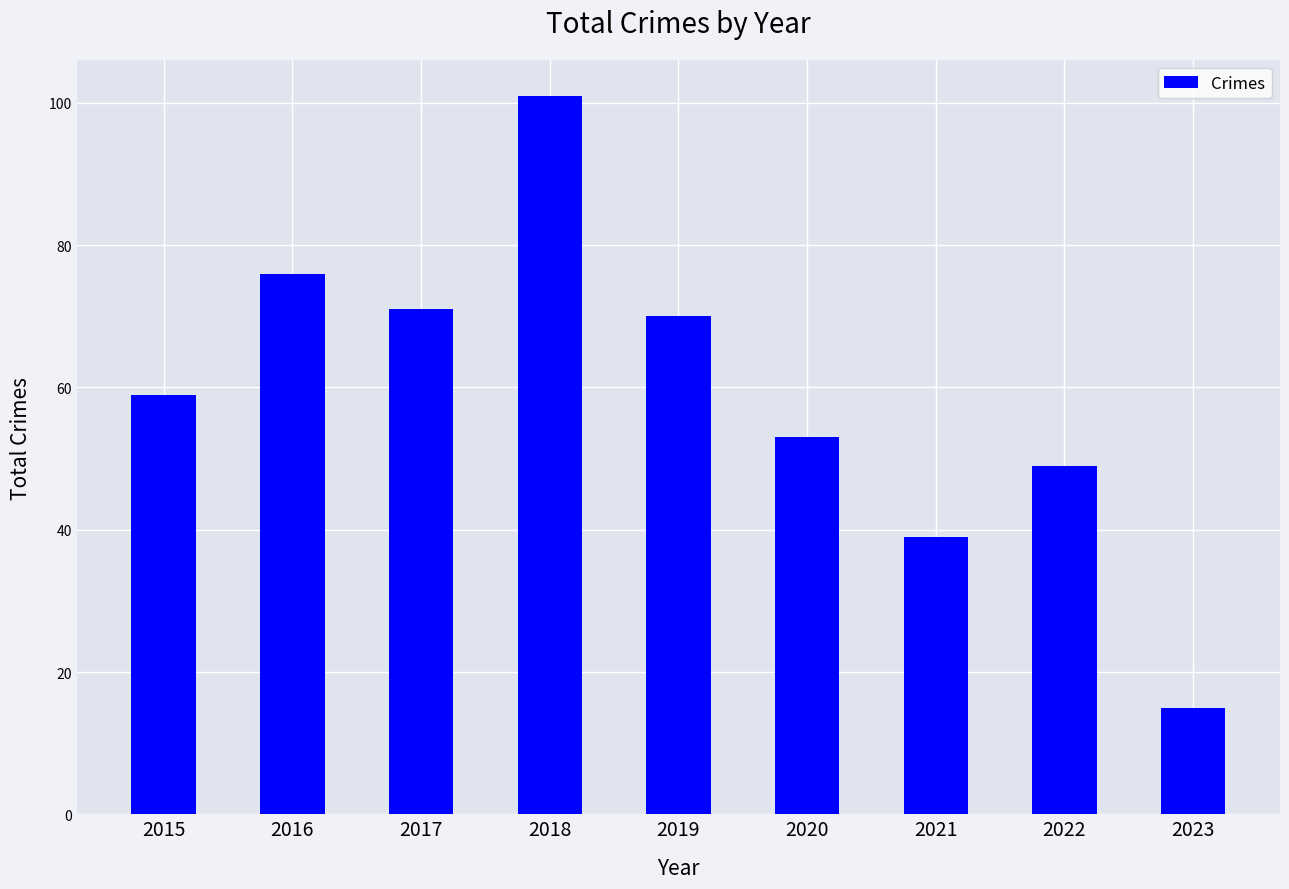

The value at 2019 is 21. True or false?

False